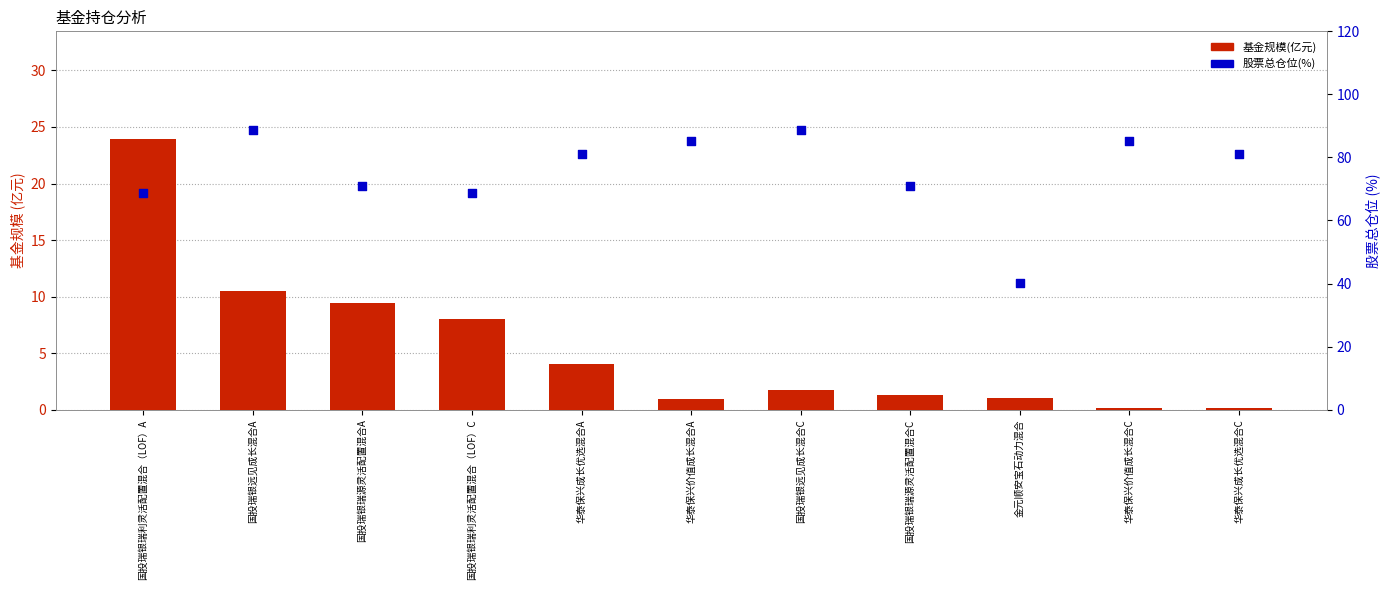

Which series contains the highest Y value?

股票总仓位(%)